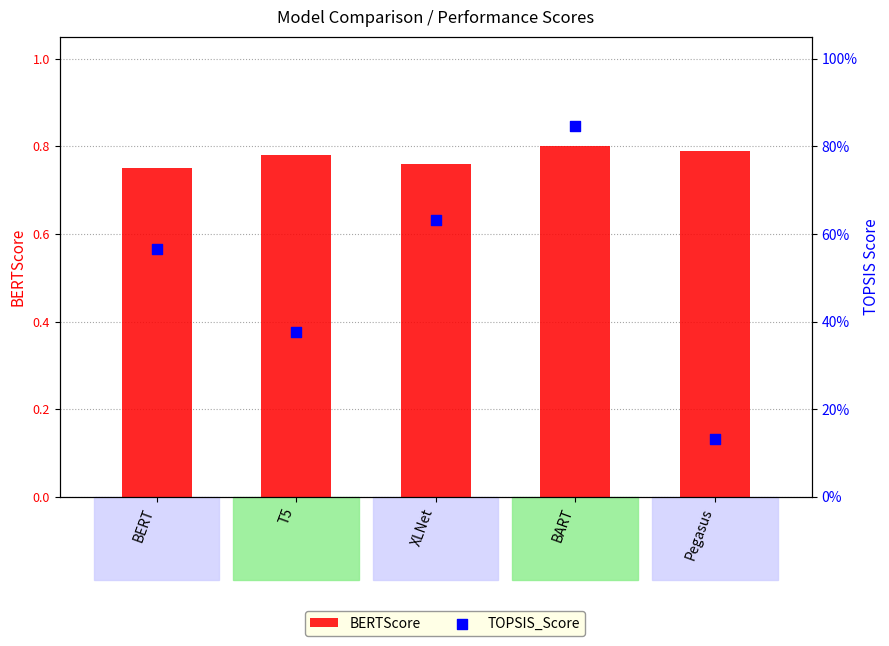

Which series reaches the minimum Y coordinate?

TOPSIS_Score